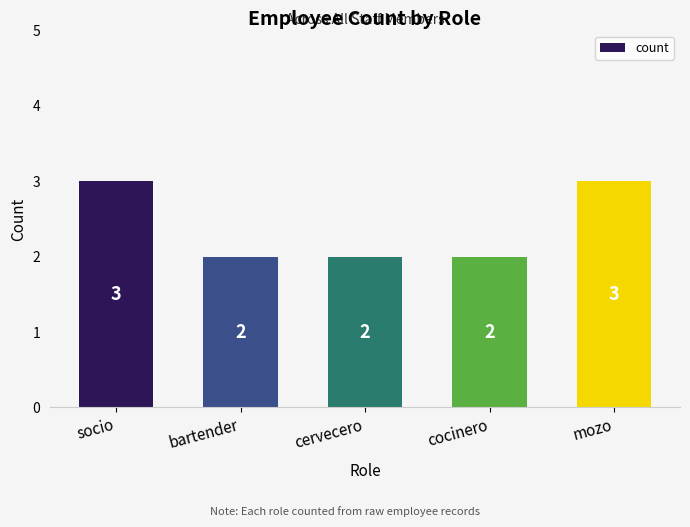

Reading left to right, transcribe all the data shown in this chart.

socio=3	bartender=2	cervecero=2	cocinero=2	mozo=3